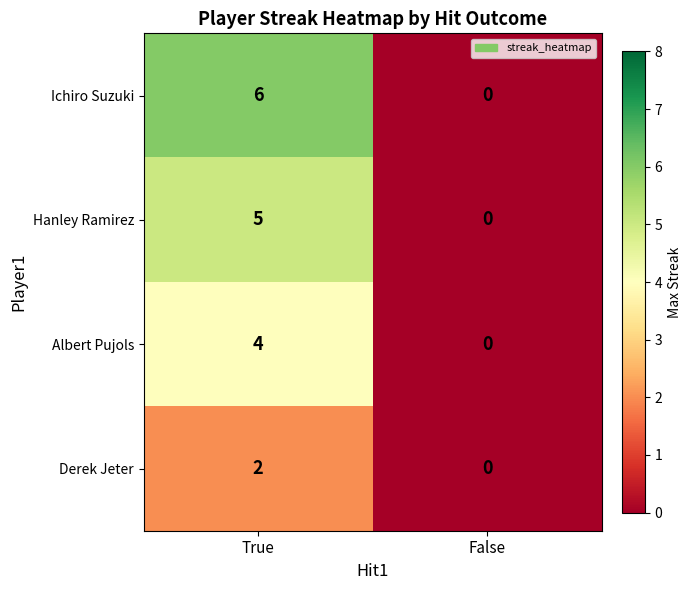

Which series has the largest range (max minus min)?

Ichiro Suzuki